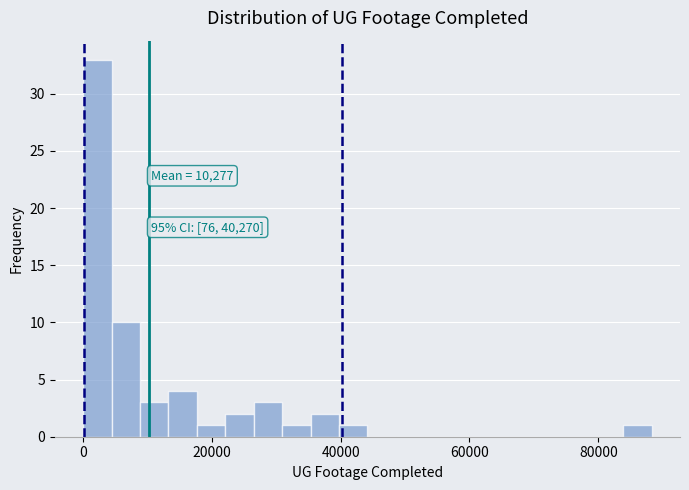

Read against the x-axis, roughly where is the centre of the tallest bar?

2000